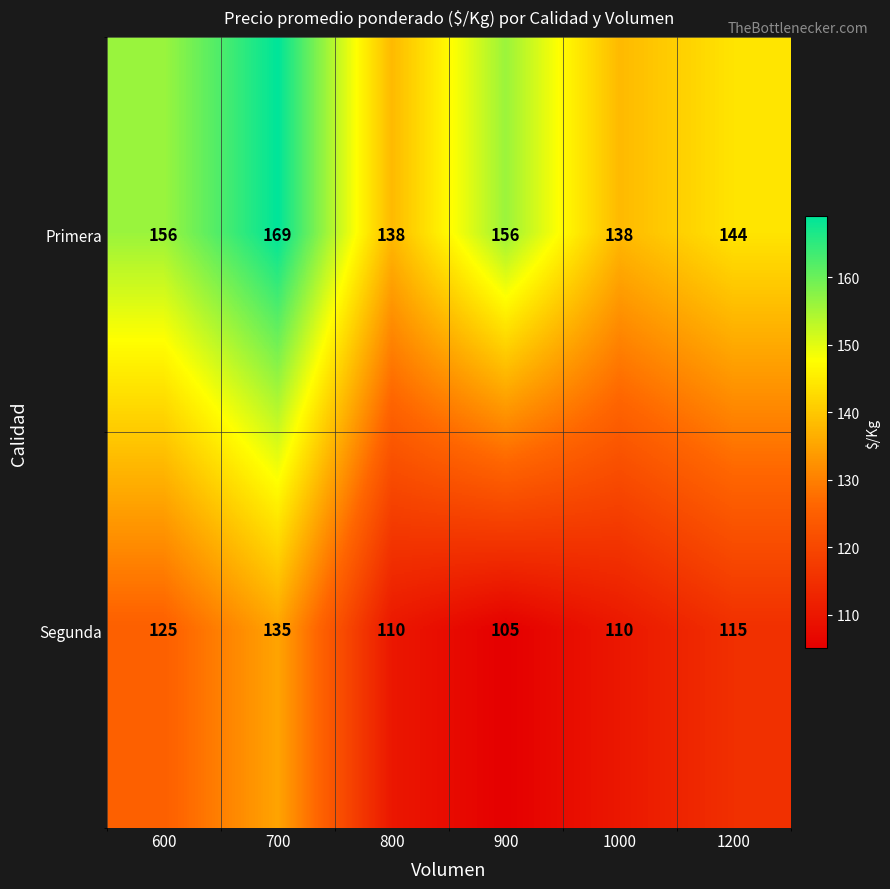

What is the greatest value displayed?

169